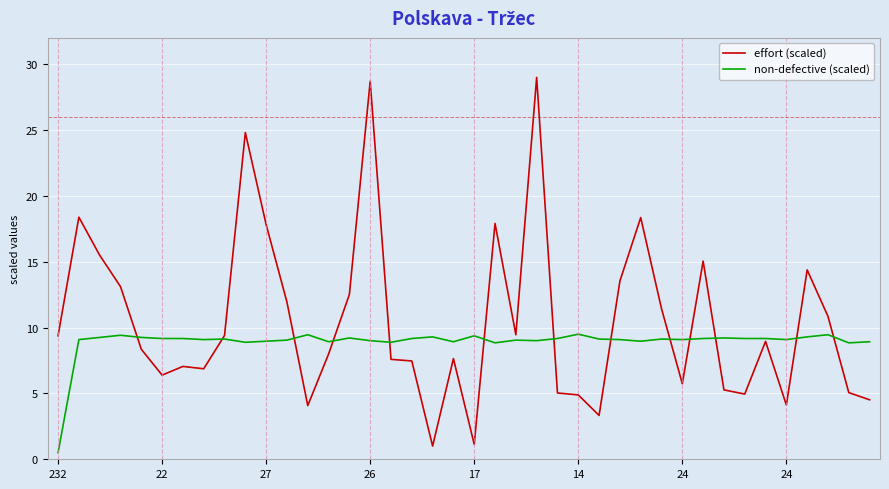

Rank the series by their average value, from highest to lowest.

effort (scaled), non-defective (scaled)